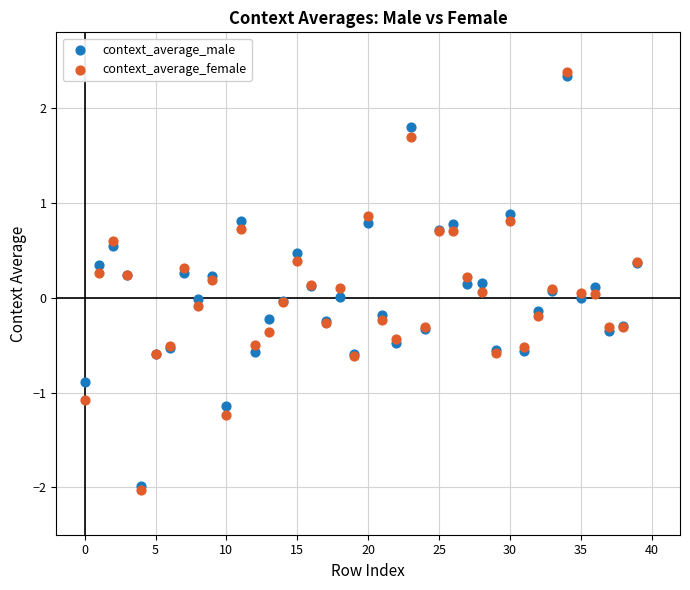

What are all the series names shown in the legend?

context_average_male, context_average_female